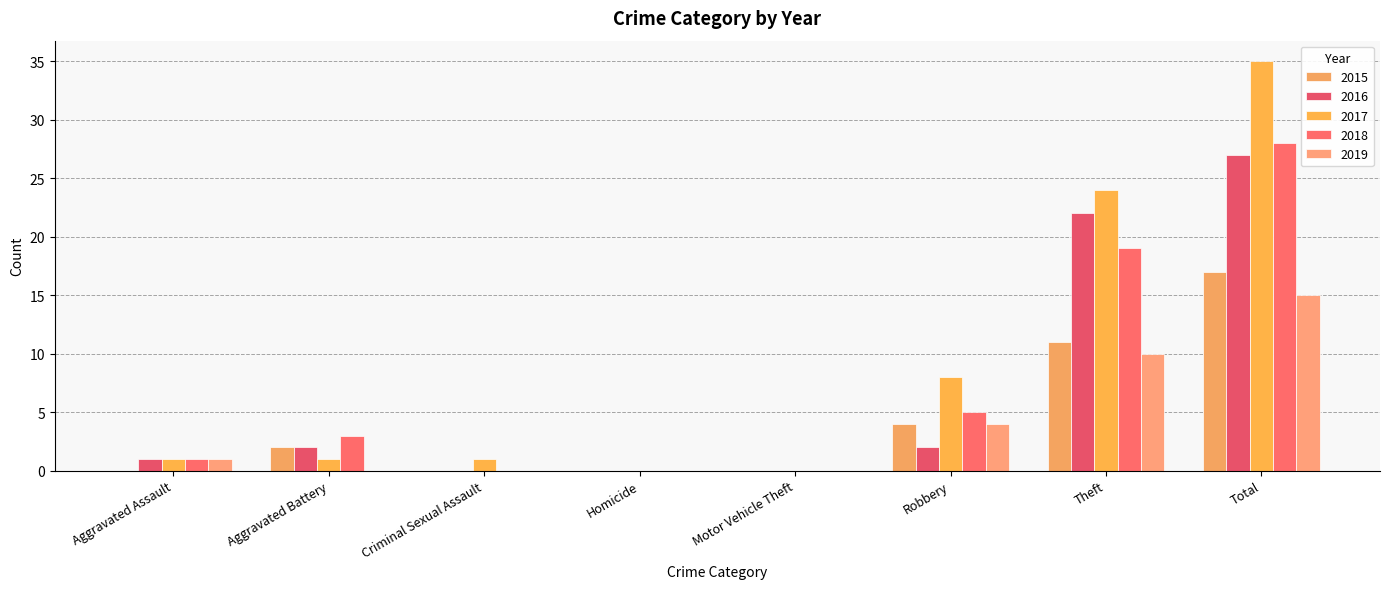

How many groups of bars are there?

8